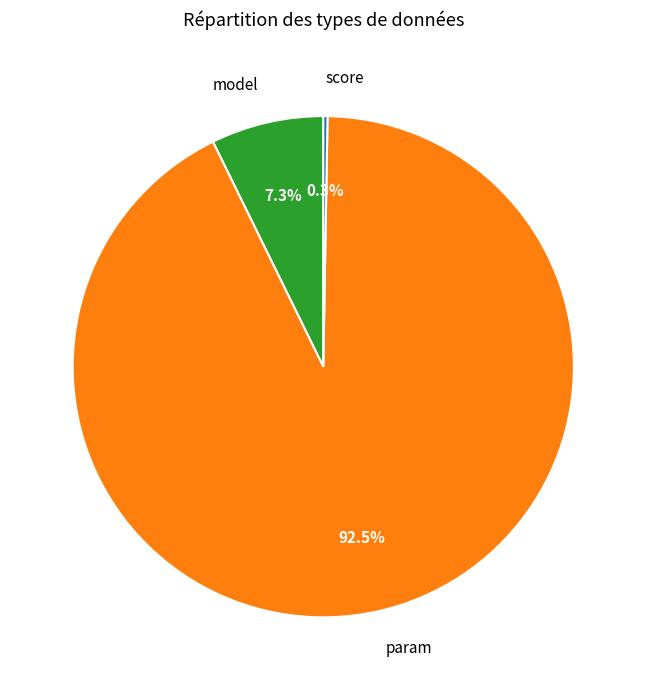

To the nearest percent, what portion does model represent?

7%